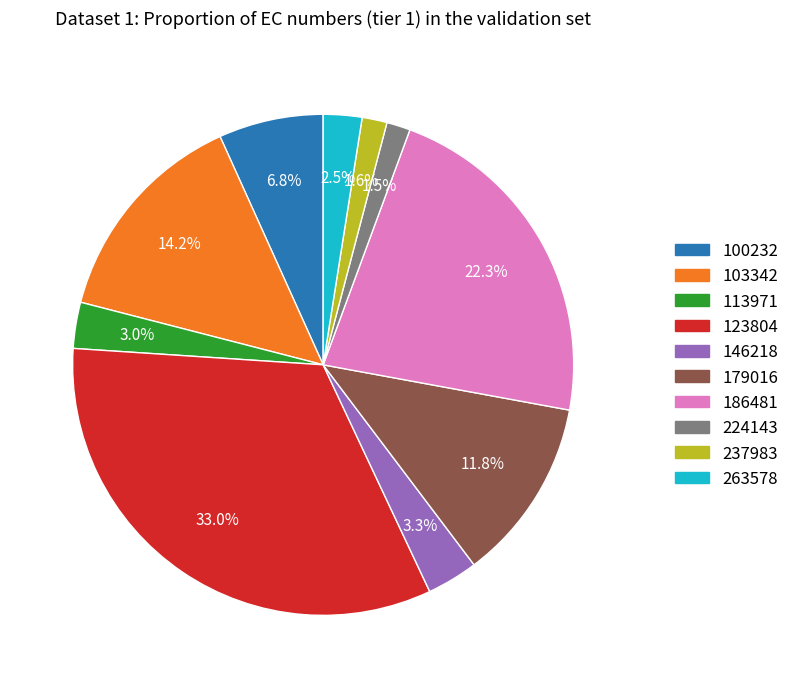

Is there any slice that represents more than half of the pie?

No